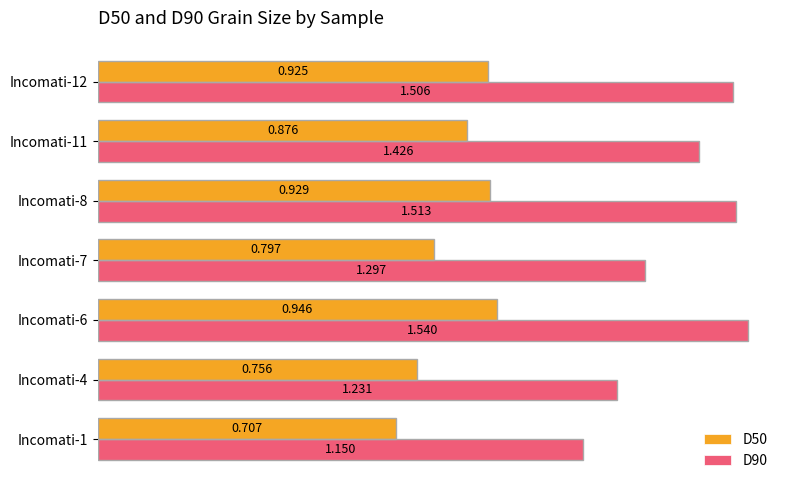

Is the value of D90 at Incomati-11 greater than the value of D50 at Incomati-11?

Yes